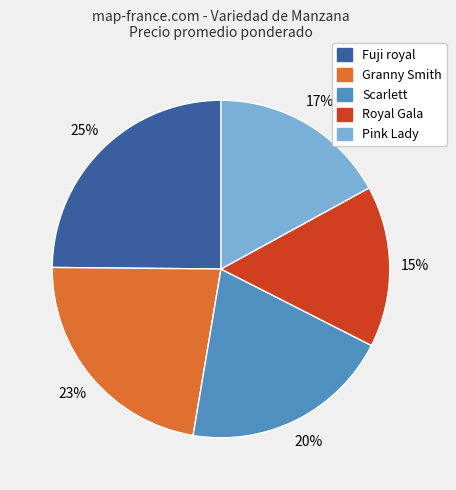

To the nearest percent, what is the average slice percentage?

20%